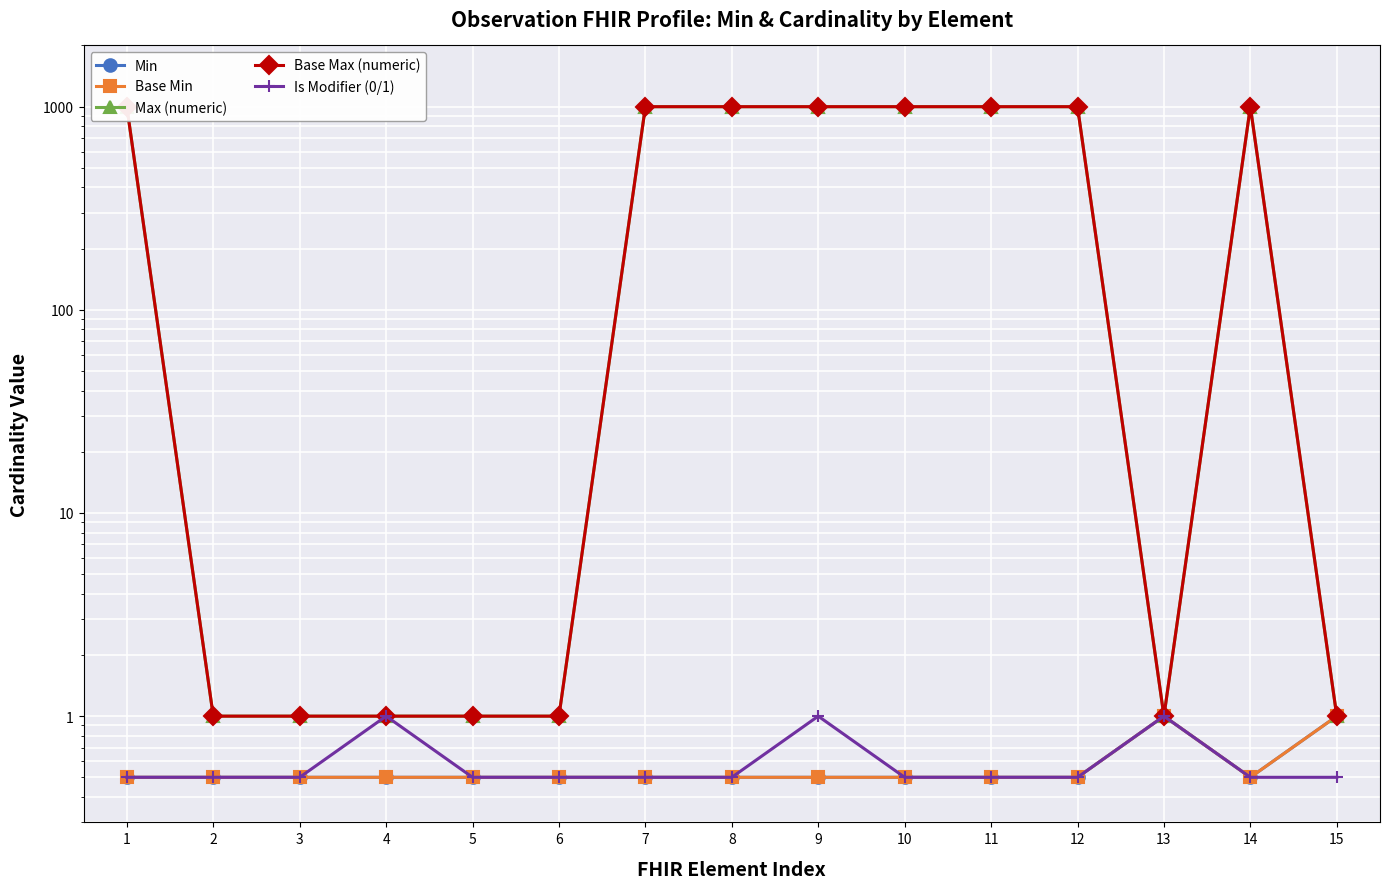

What is the sum of the Base Max (numeric) values at 2 and 5?

2.0